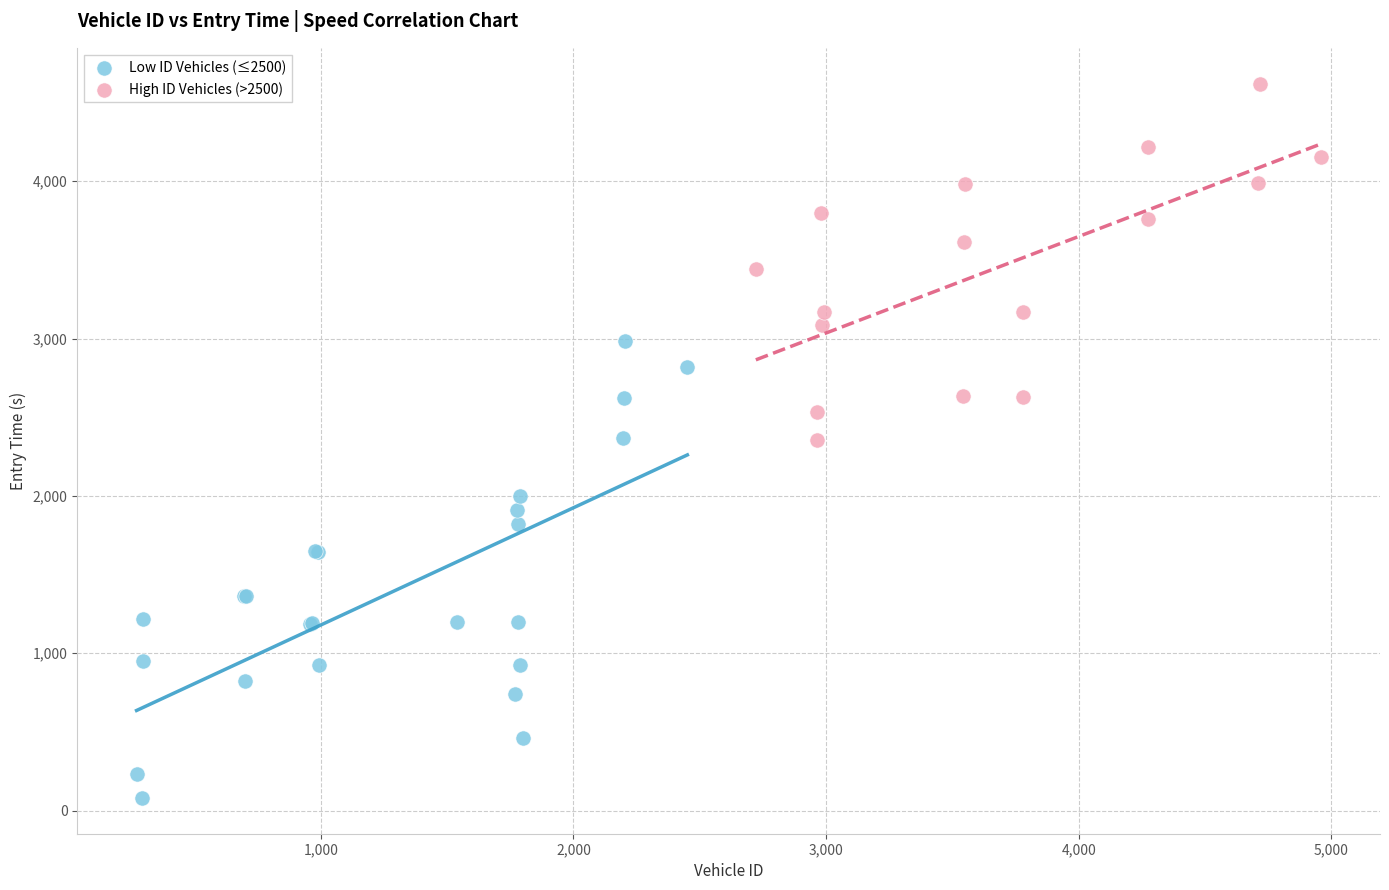

Which series has the largest Y range (max minus min)?

Low ID Vehicles (≤2500)